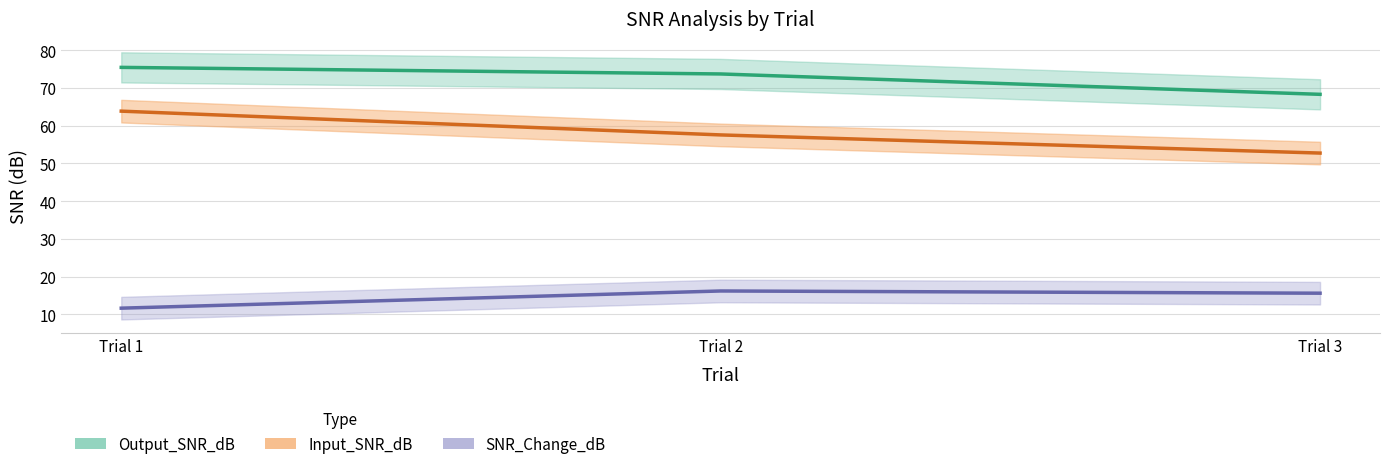

Is it true that SNR_Change_dB equals 11.6 at Trial 1?

True